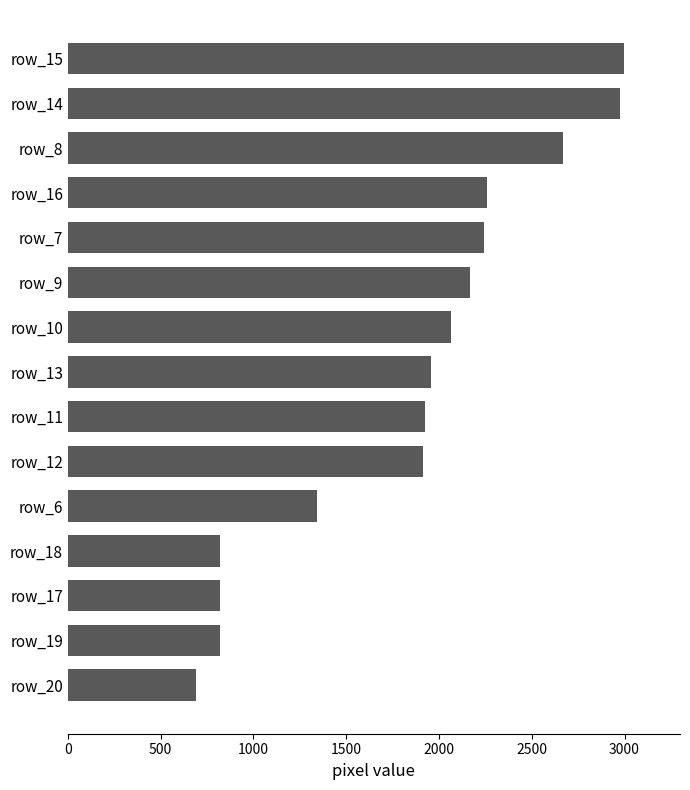

What is the difference between the maximum and minimum values?

2307